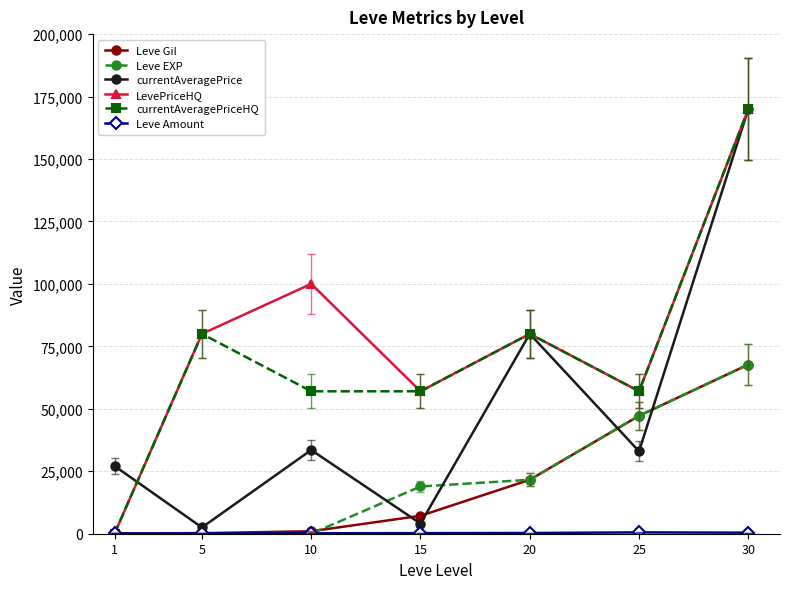

Count the number of categories in the chart.

7